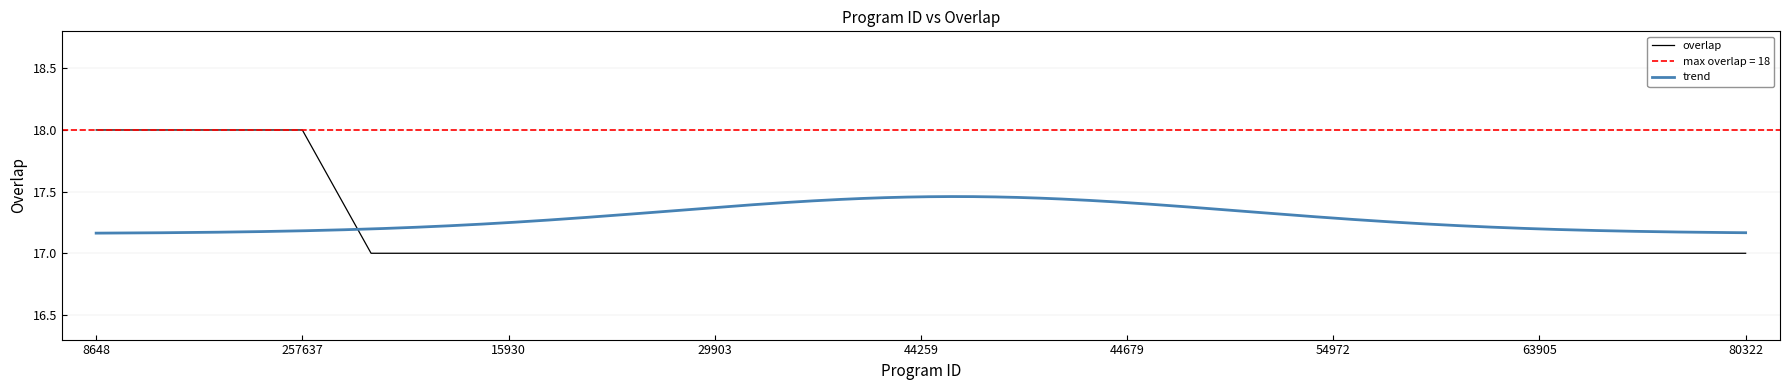

How many lines are shown in the chart?

1